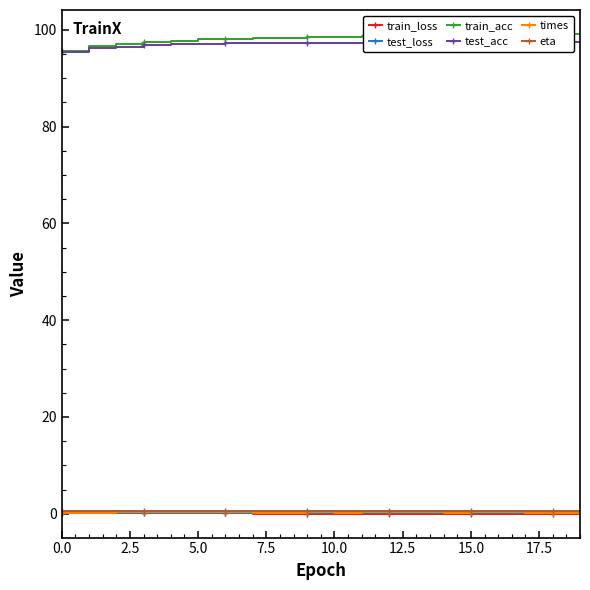

What is the highest value of the train_loss series?

0.2